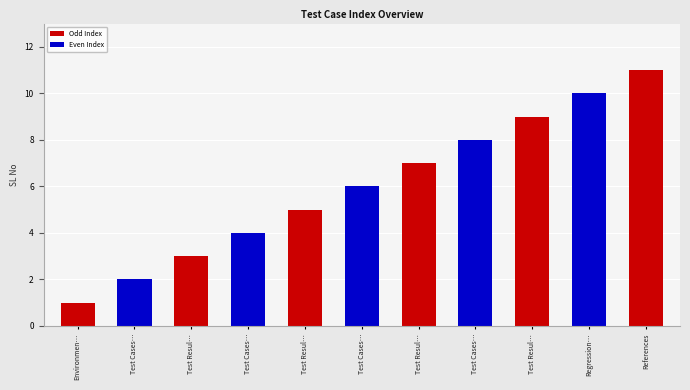

Are the bars horizontal?

No